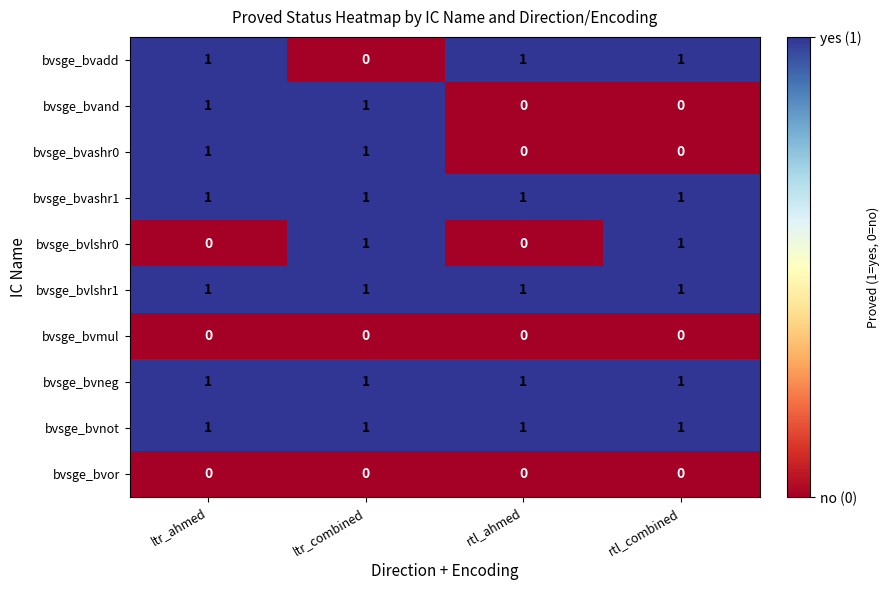

Is it true that bvsge_bvneg equals 0 at ltr_combined?

False